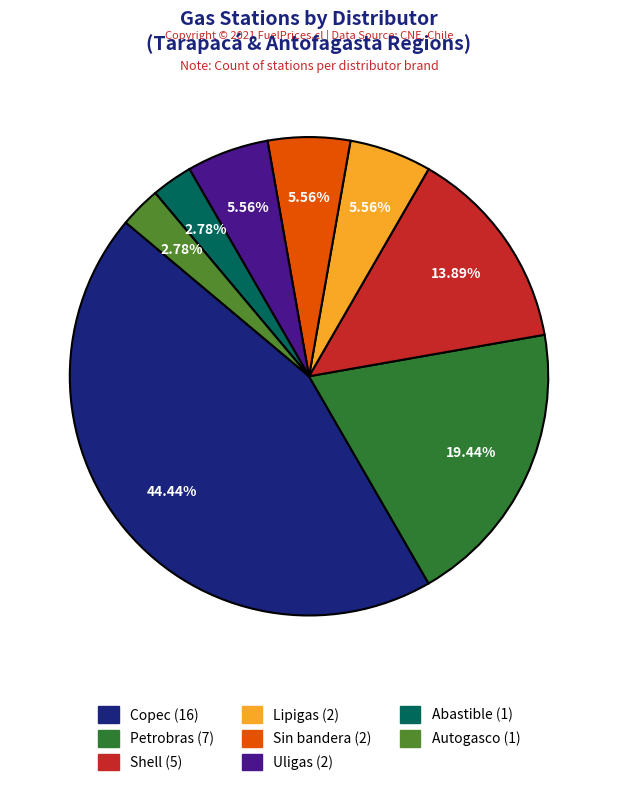

Rank the categories by value from lowest to highest.

Abastible, Autogasco, Lipigas, Sin bandera, Uligas, Shell, Petrobras, Copec